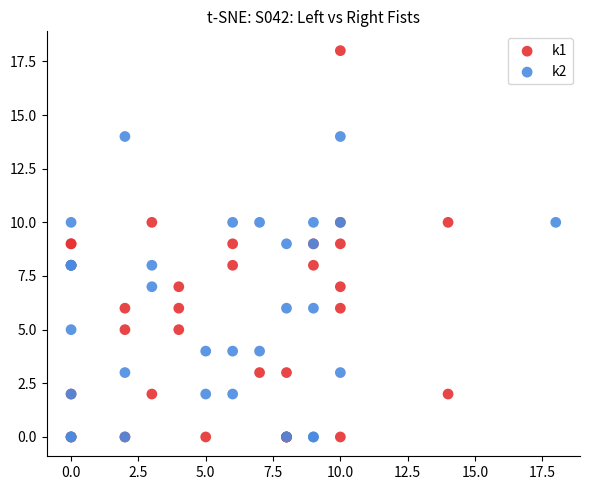

Which series has the largest Y range (max minus min)?

k1